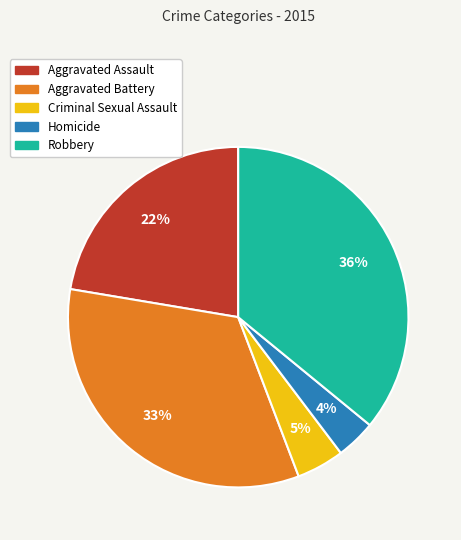

Which category has the biggest portion of the pie?

Robbery